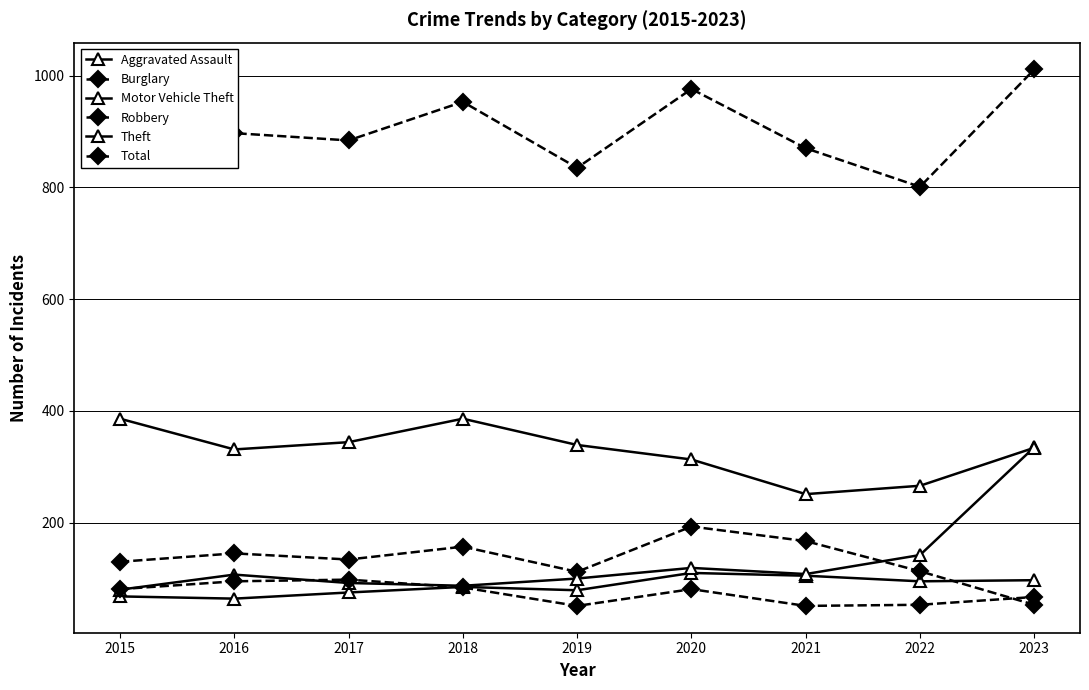

How many lines are shown in the chart?

6